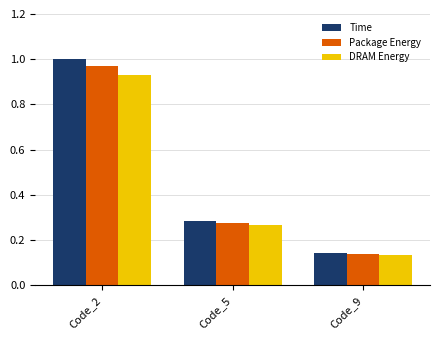

The Package Energy series shows 0.2 at Code_9. True or false?

False